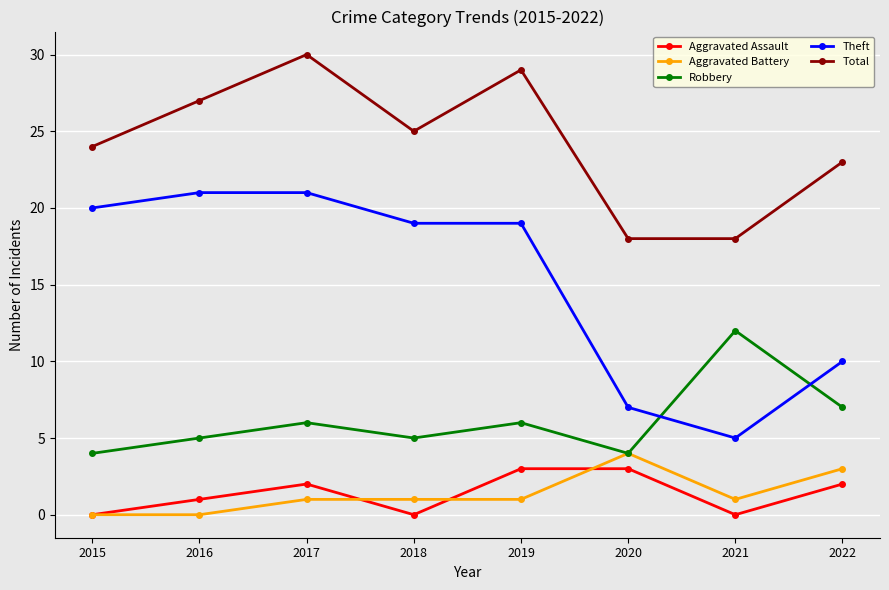

What is the sum of all Total values?

194